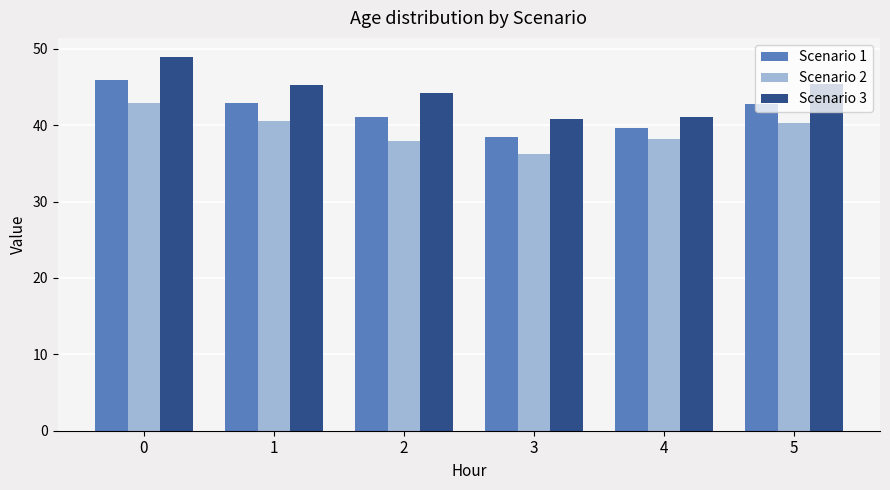

What is the average value of the Scenario 1 series?

41.8